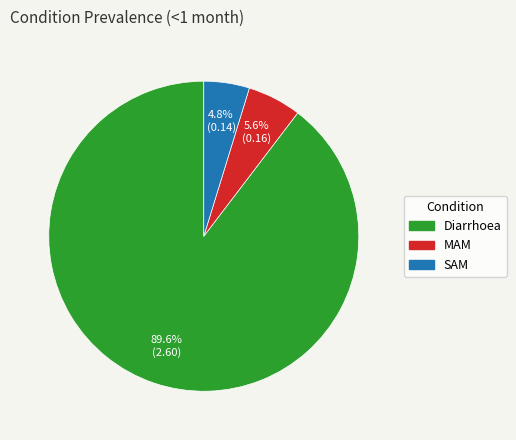

Between MAM and SAM, which is larger?

MAM